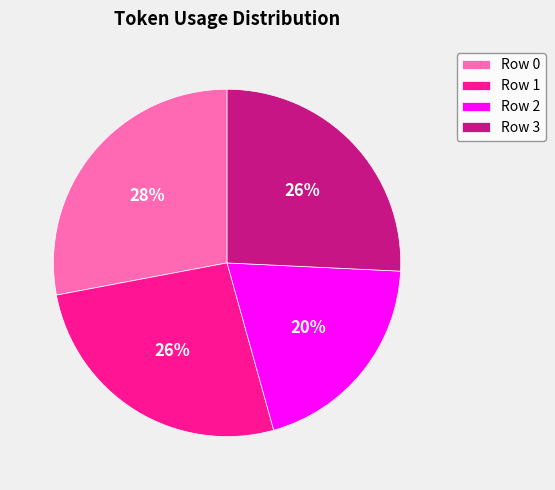

What is the largest slice in the pie chart?

Row 0